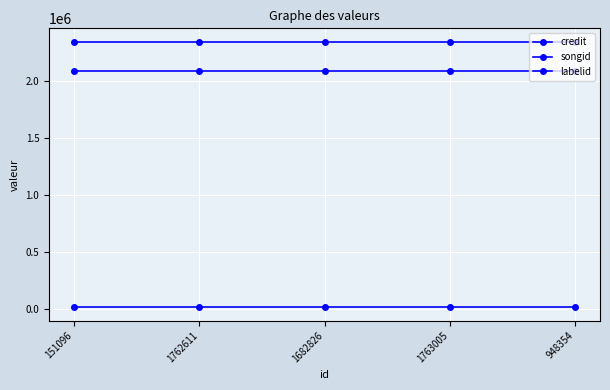

How many lines are shown in the chart?

3